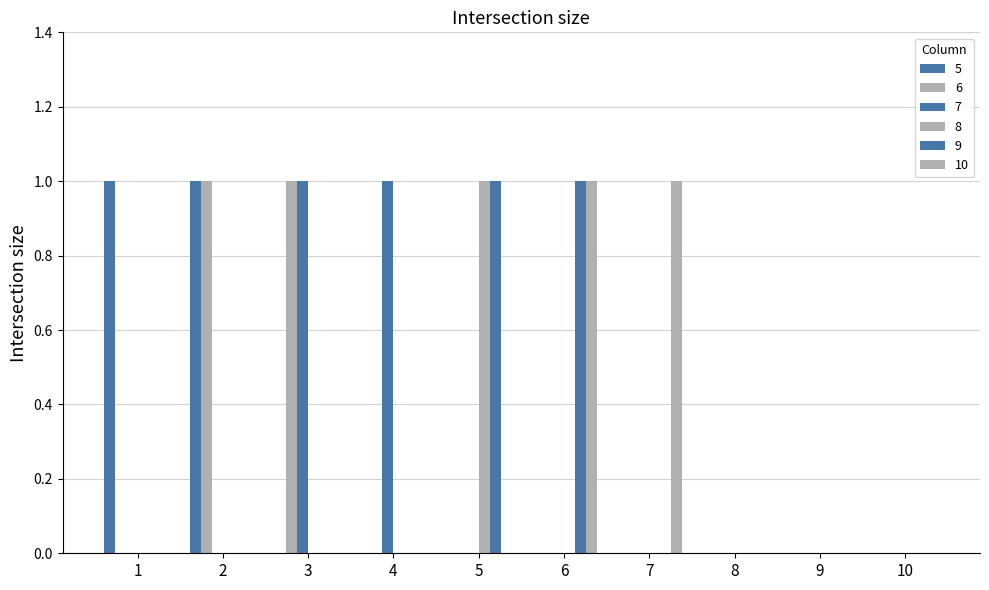

How many distinct data groups are displayed?

6